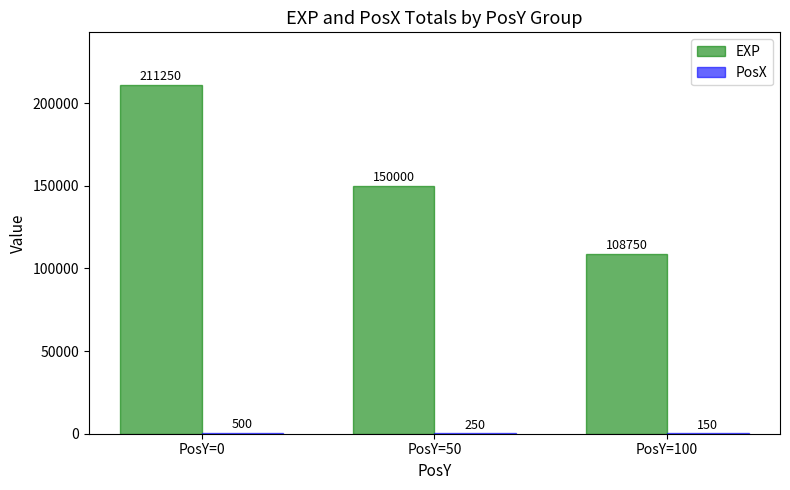

What is the greatest value displayed?

211250